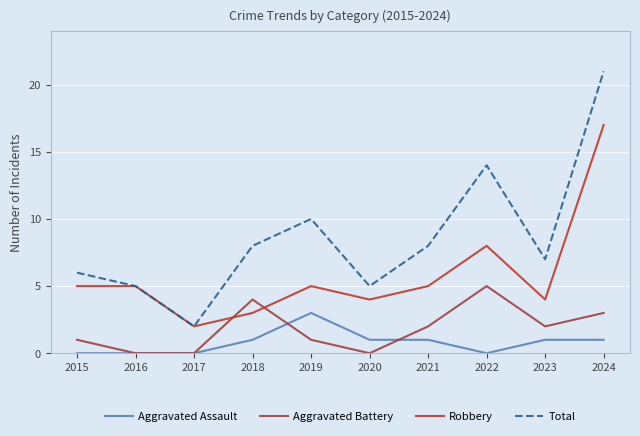

True or false: Aggravated Assault and Robbery cross at least once.

False